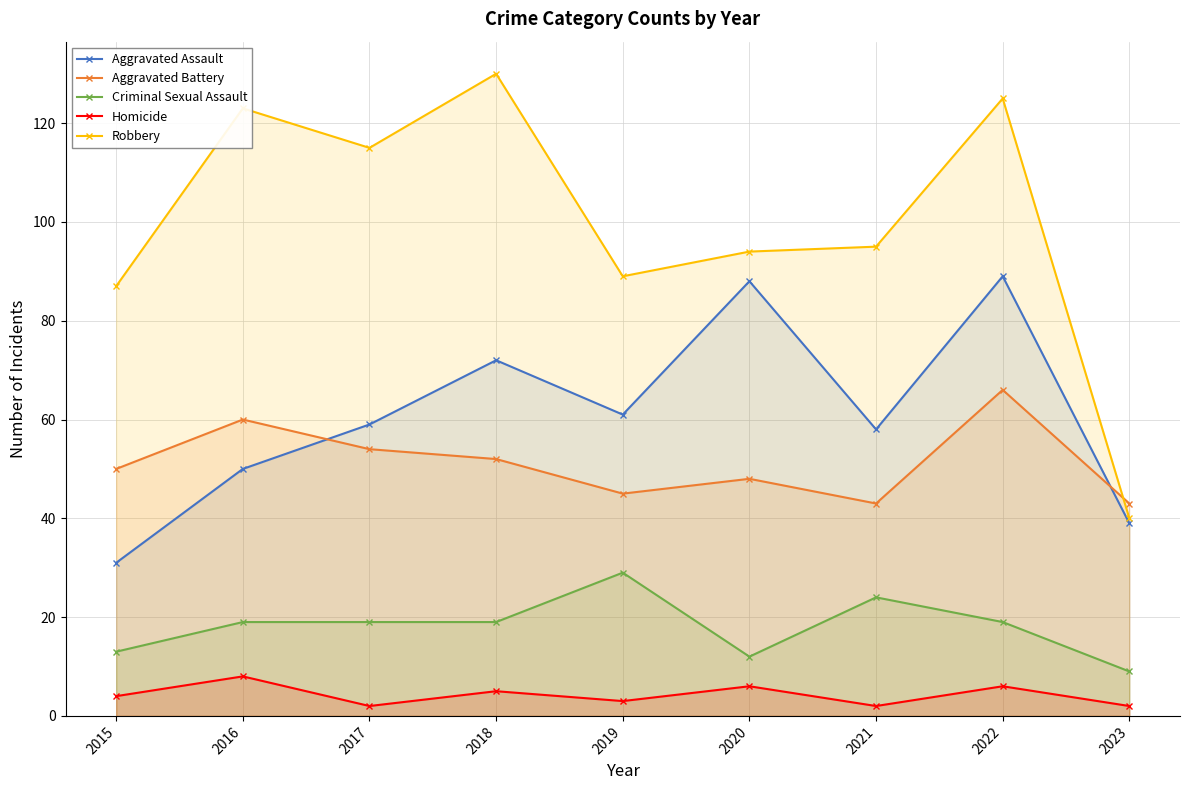

Which has a higher value, 2017 or 2016?

2017